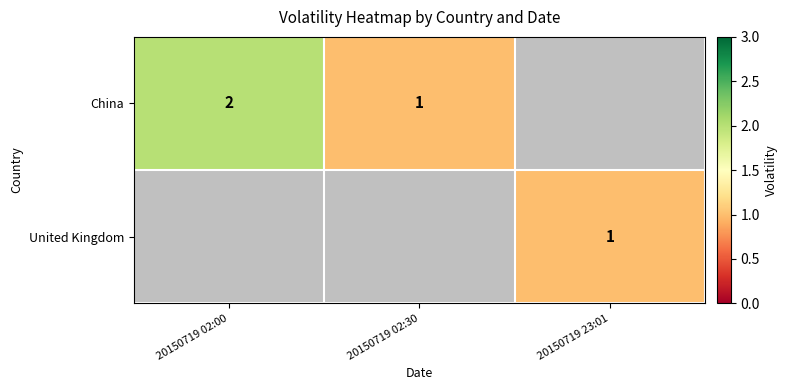

At how many categories does at least one series exceed 1?

1